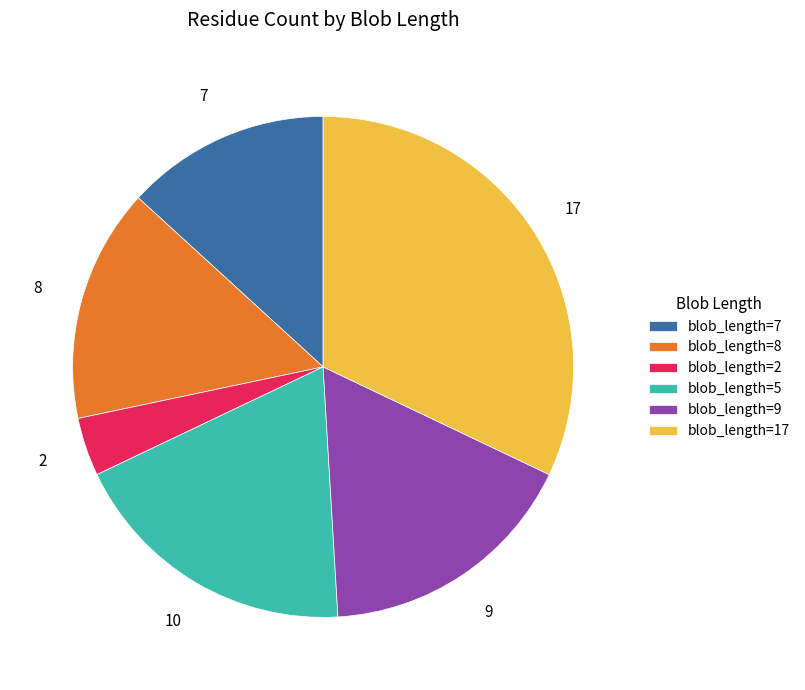

What is the largest slice in the pie chart?

blob_length=17